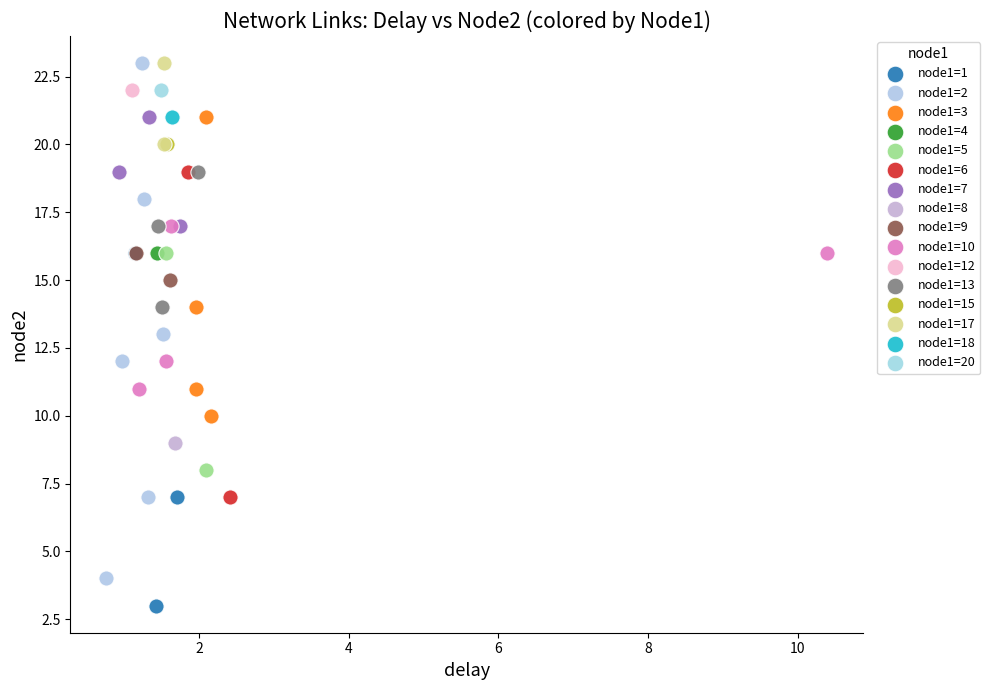

Which series contains the lowest Y value?

node1=1